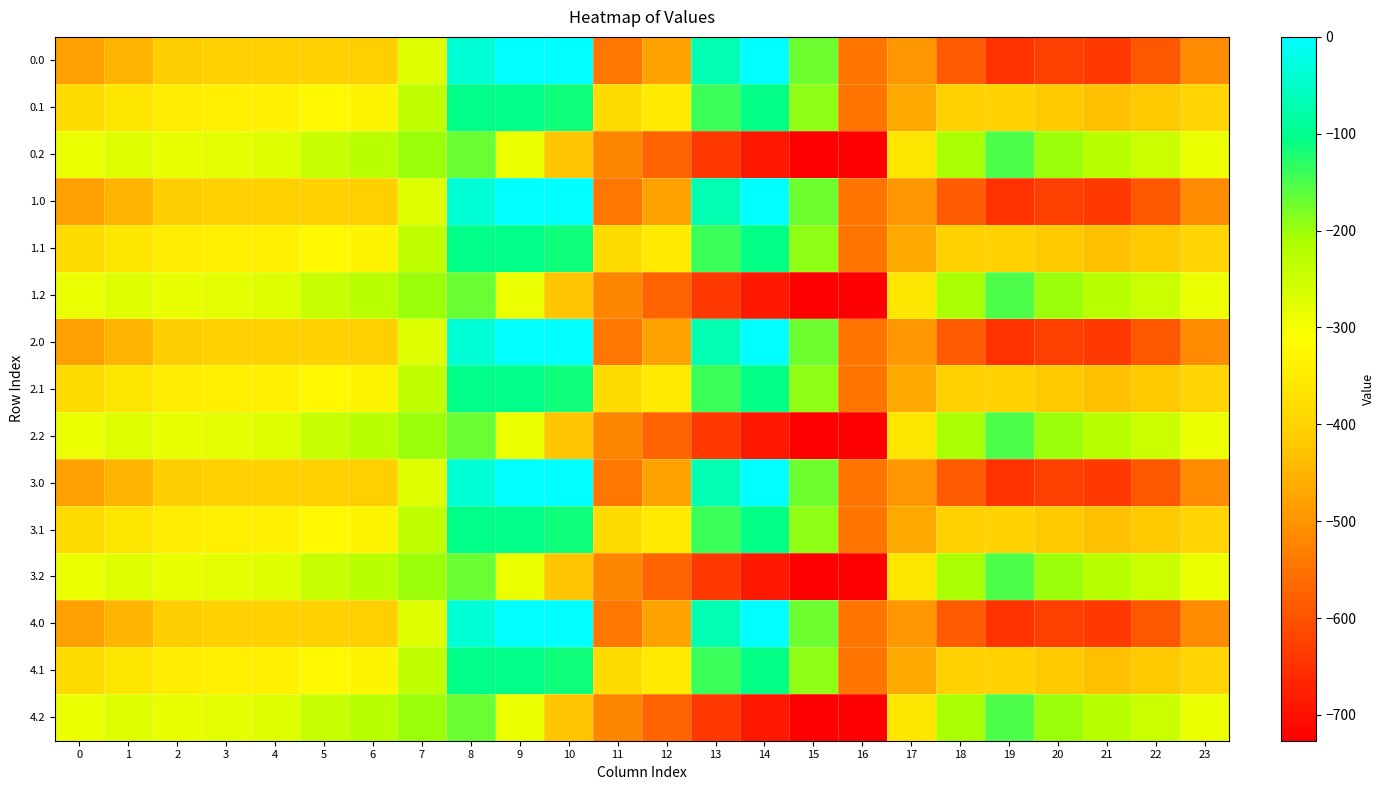

How many distinct data groups are displayed?

15